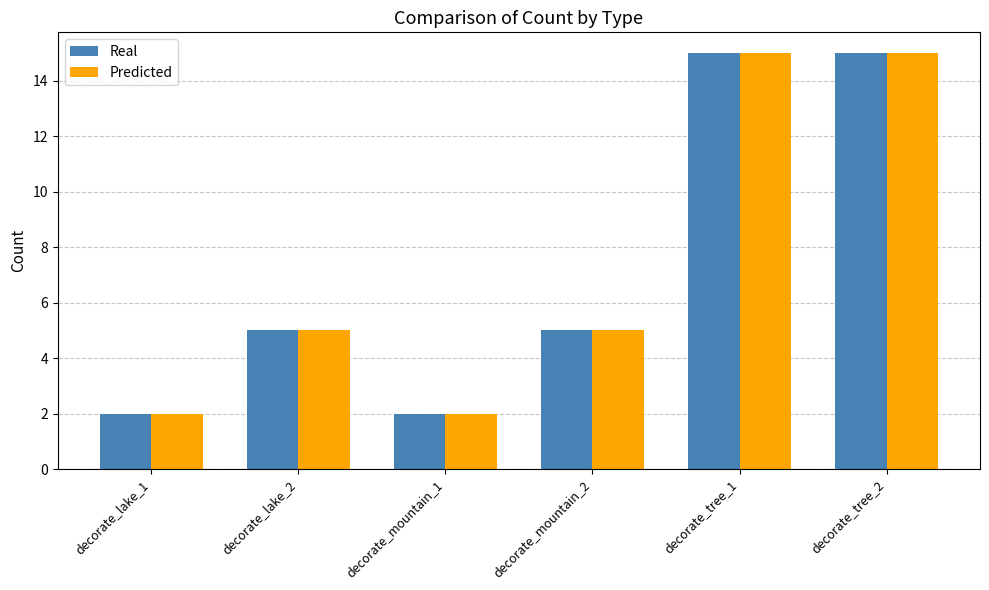

What is the value of the Real bar at the 4th from the left?

5